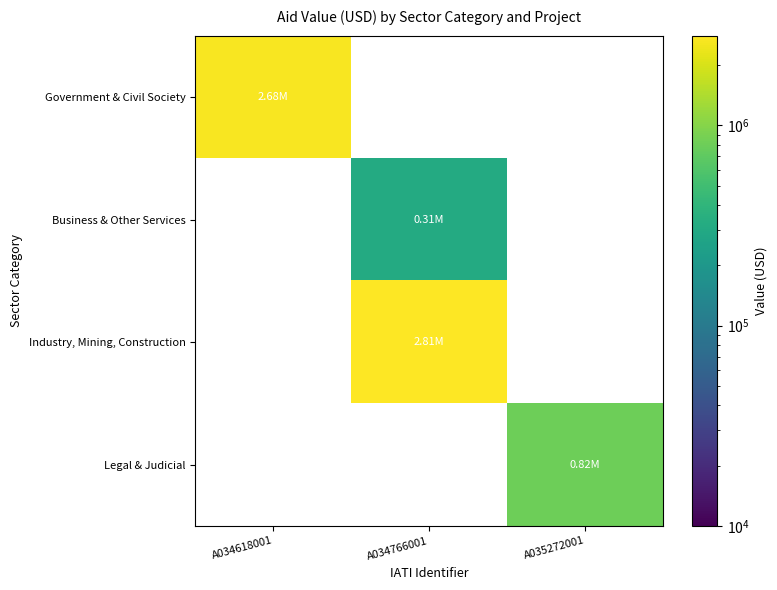

What is the maximum value shown in the chart?

2807331.3